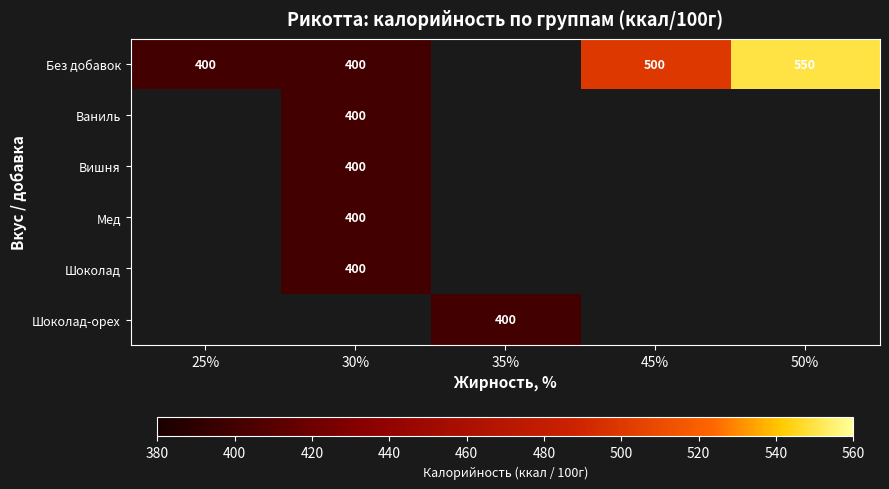

Which category has the highest value across all series?

50%